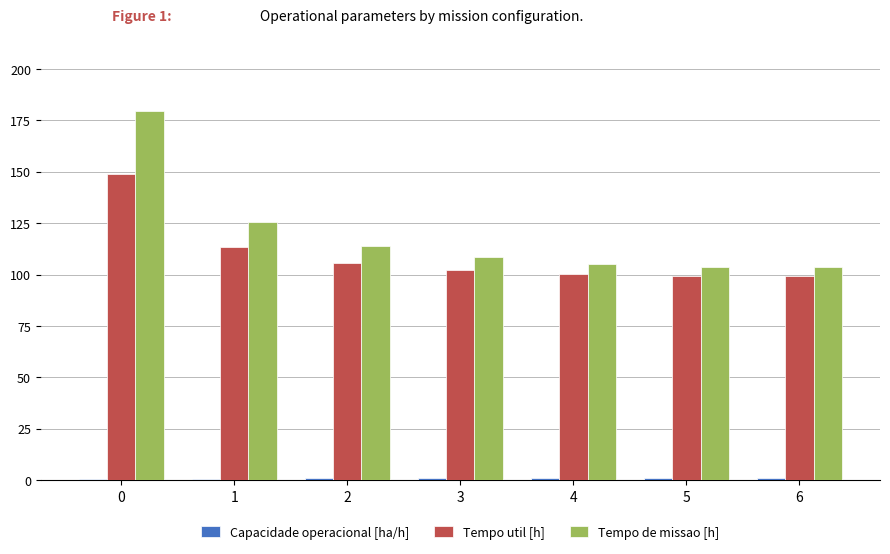

Between 1 and 6, which series saw the biggest shift?

Tempo de missao [h]